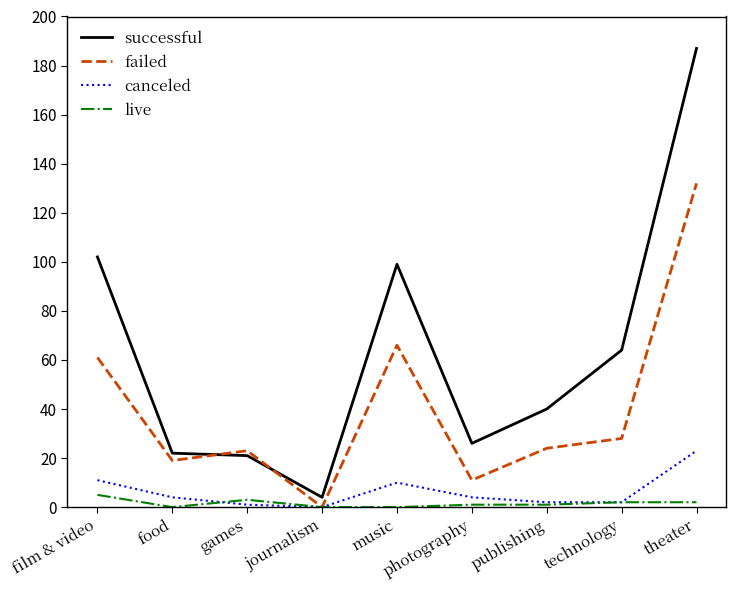

True or false: successful has a value of 66 at film & video.

False